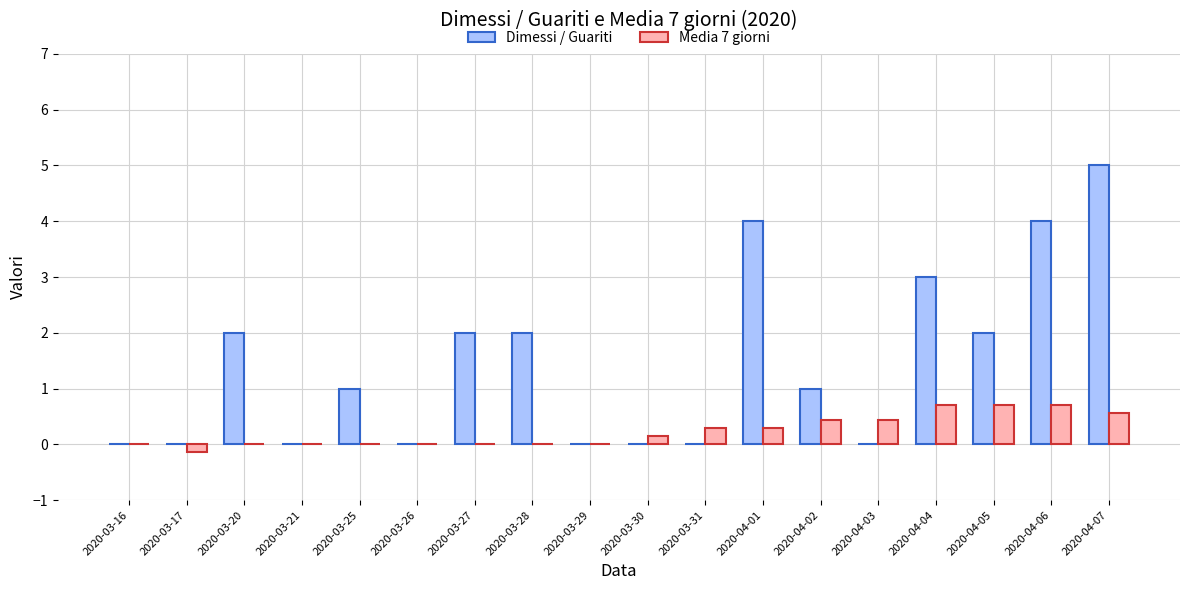

Count the Media 7 giorni values in the range 0 to 1.

17